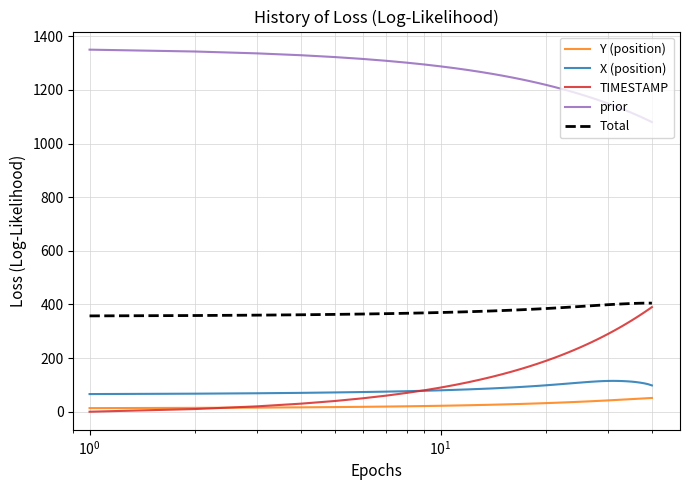

Which series has the widest spread of values?

TIMESTAMP